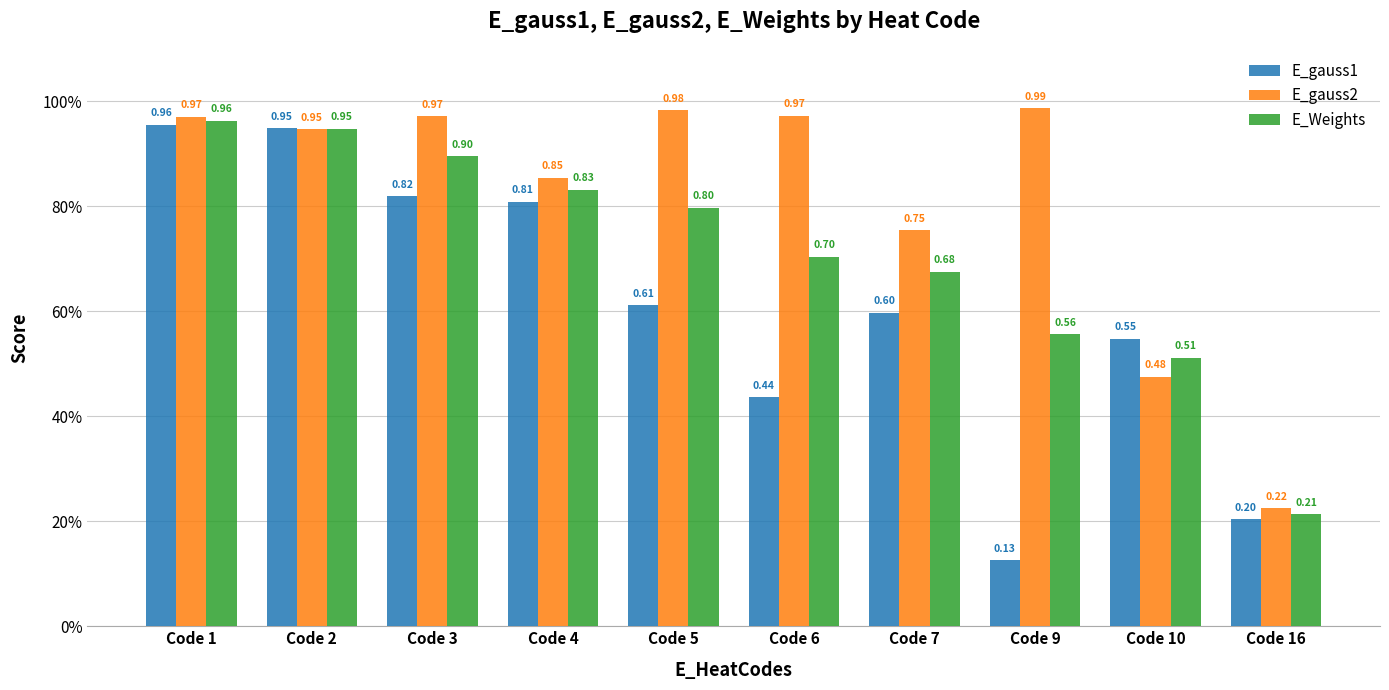

Rank the series by their average value, from lowest to highest.

E_gauss1, E_Weights, E_gauss2